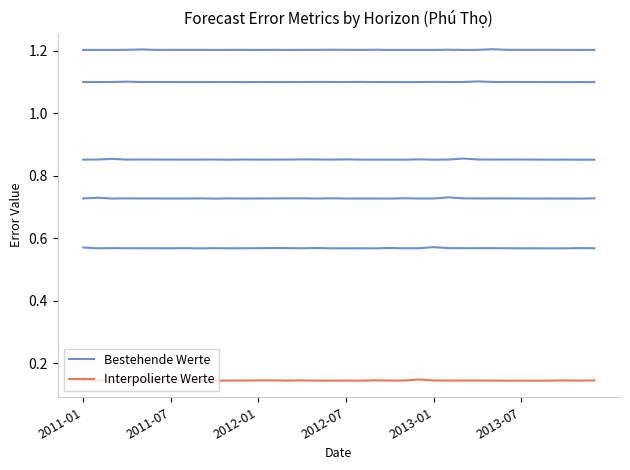

What is the value of the Interpolierte Werte point at the 27th from the left?

0.1